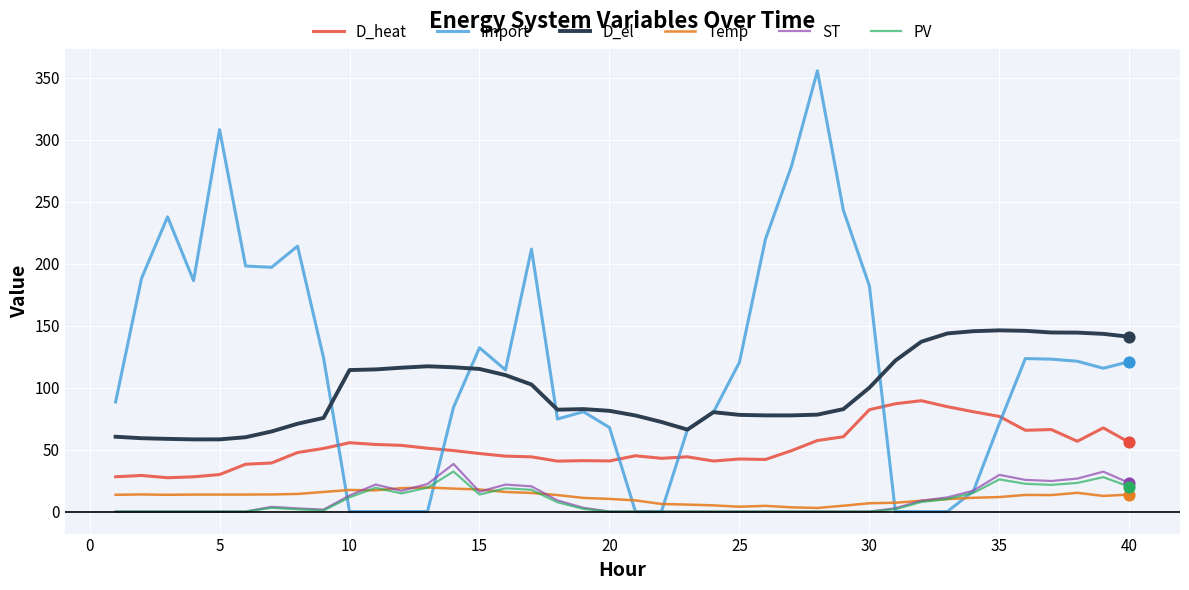

Which series has the widest spread of values?

Import